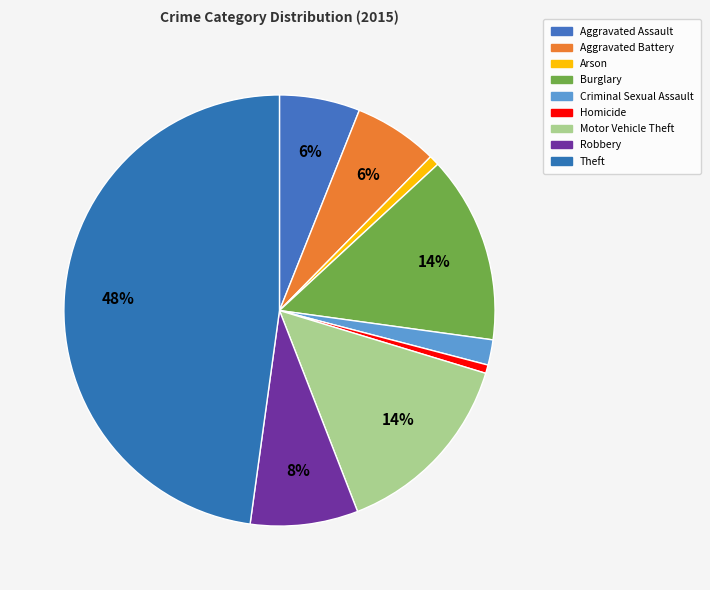

How much of the chart is everything except Arson?

99.2%